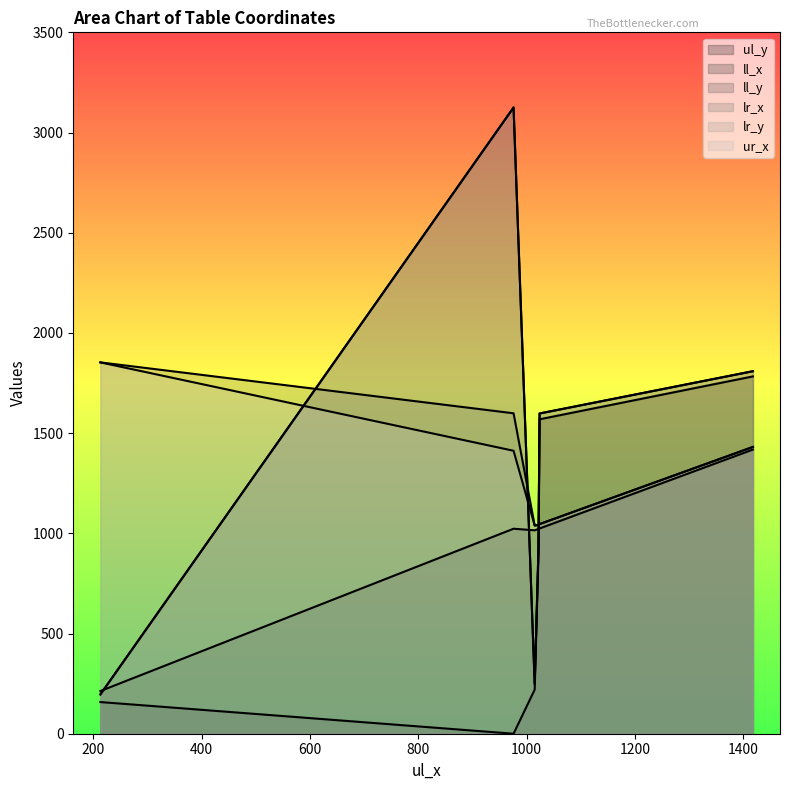

True or false: lr_y has more than 1 interior local peaks.

False